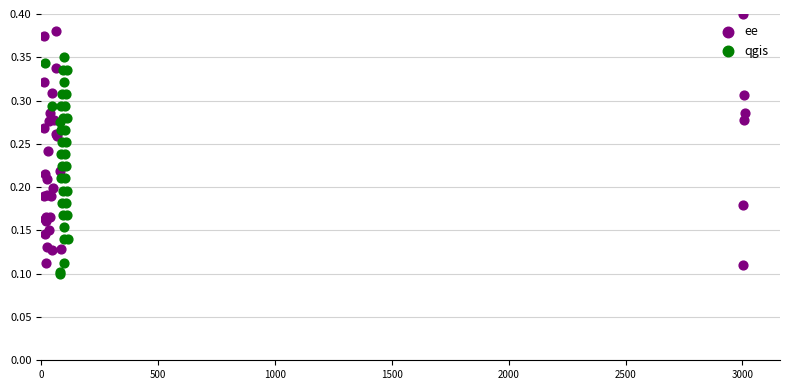

What are all the series names shown in the legend?

ee, qgis